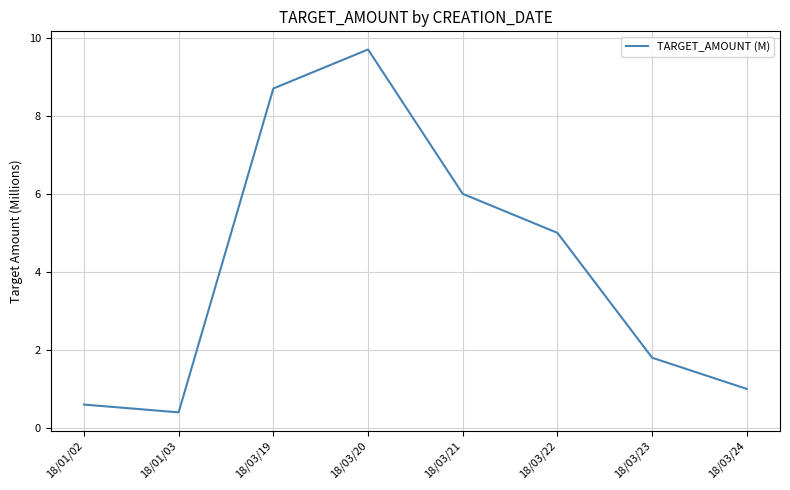

What is the minimum value shown in the chart?

0.4